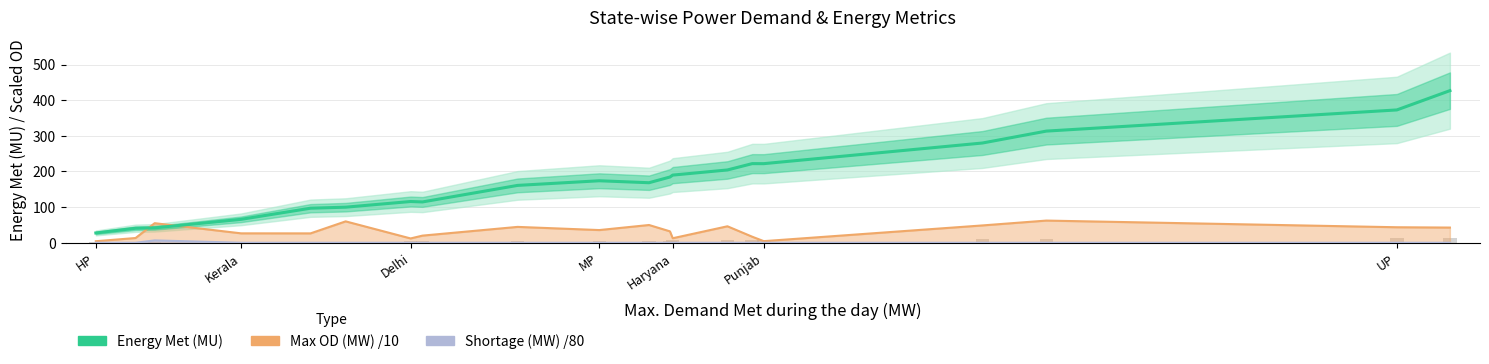

Reading left to right, what are all the values shown in this chart?

Energy Met (MU): 27.5	40.7	41.8	65.7	96.9	99.8	115.7	114.5	160.9	173.9	168.4	184.4	189.8	204.2	222.0	221.9	279.8	313.2	372.6	426.7
Max OD (MW) /10: 4.3	13.3	54.9	26.4	26.3	60.0	12.1	20.0	44.5	35.6	49.8	32.0	12.7	46.2	16.9	4.5	48.6	62.2	43.5	42.6
Shortage (MW) /80: 0.0	0.0	6.6	0.0	0.0	0.0	0.0	0.0	0.0	0.0	0.0	0.0	0.0	0.0	0.0	0.0	0.0	0.0	0.0	0.0
Energy Met bar (scaled): 0.9	1.4	1.4	2.2	3.2	3.3	3.9	3.8	5.4	5.8	5.6	6.1	6.3	6.8	7.4	7.4	9.3	10.4	12.4	14.2